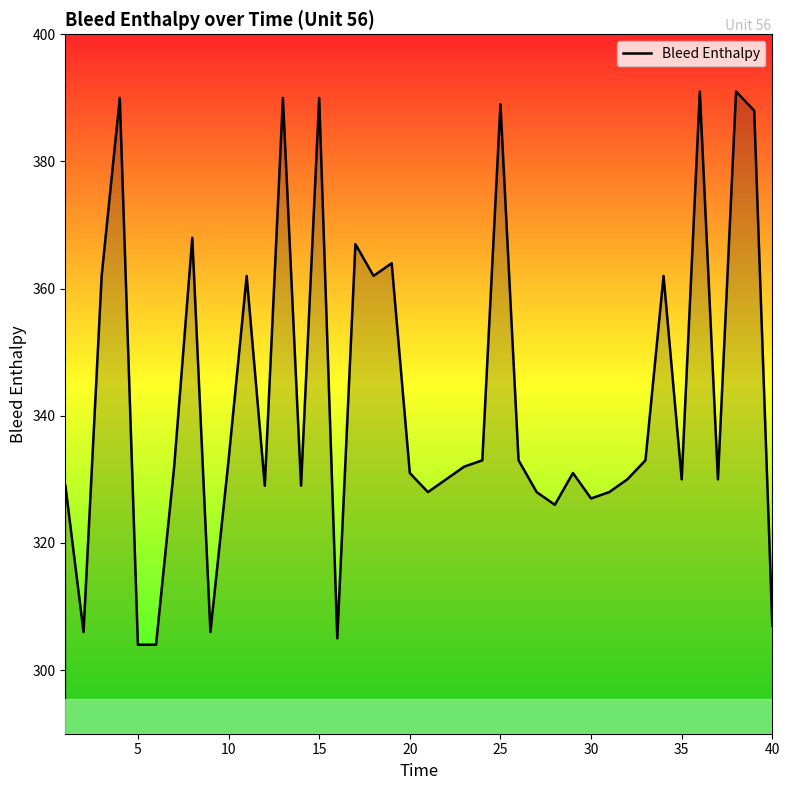

What is the sum of all values?

13710